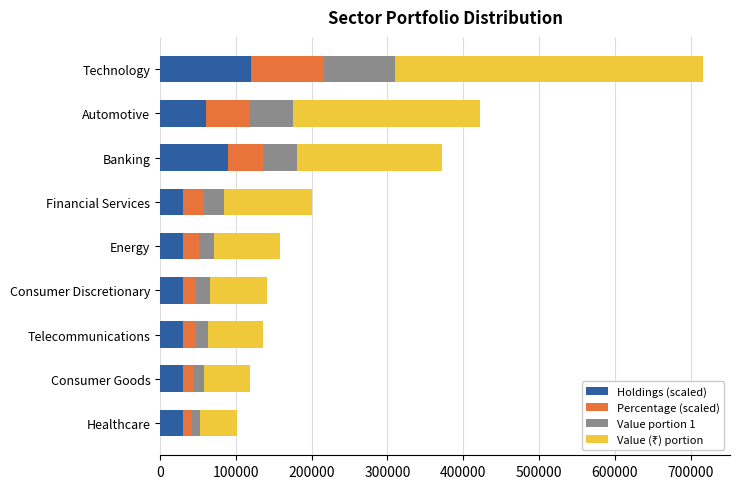

What is the lowest value of the Holdings (scaled) series?

30000.0